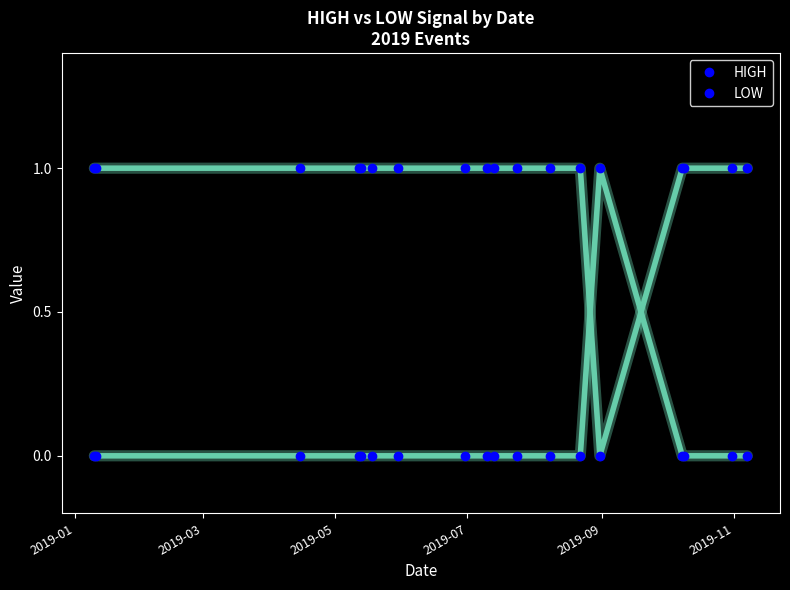

How many lines are shown in the chart?

2